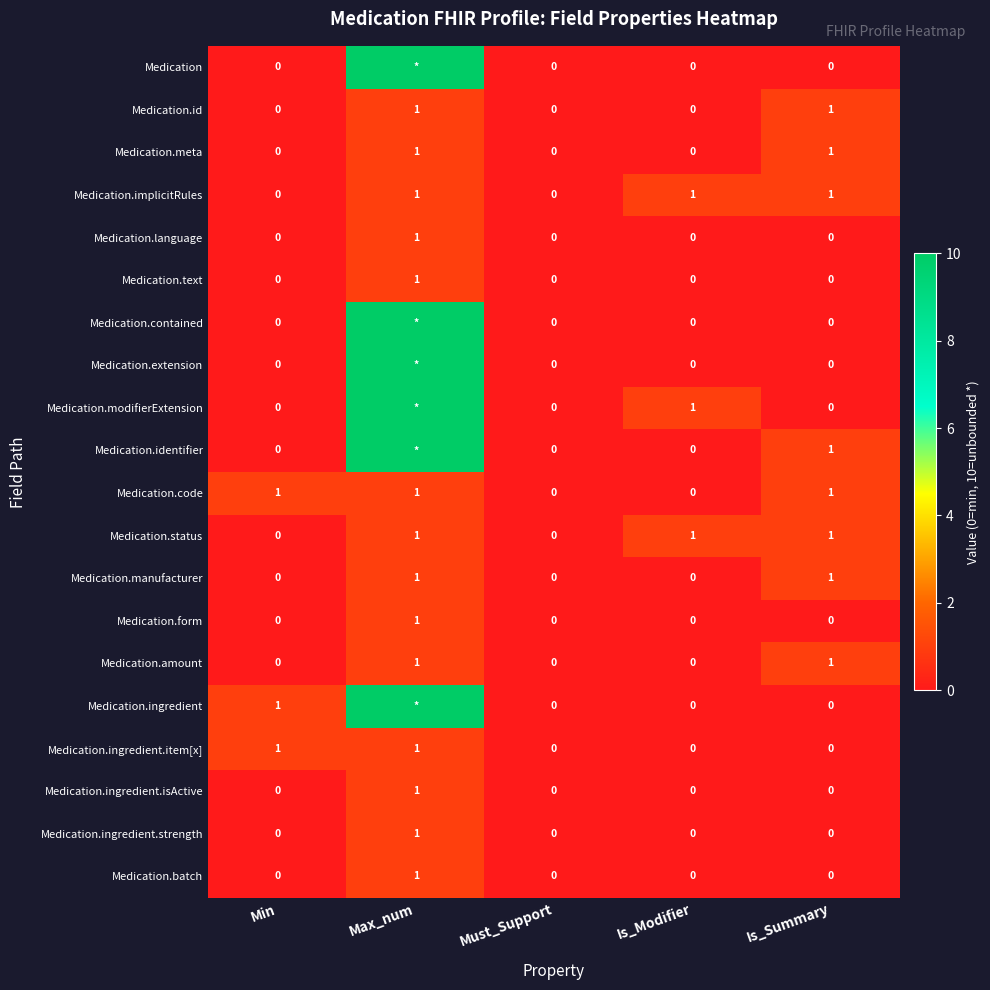

What is the sum of all Medication.status values?

3